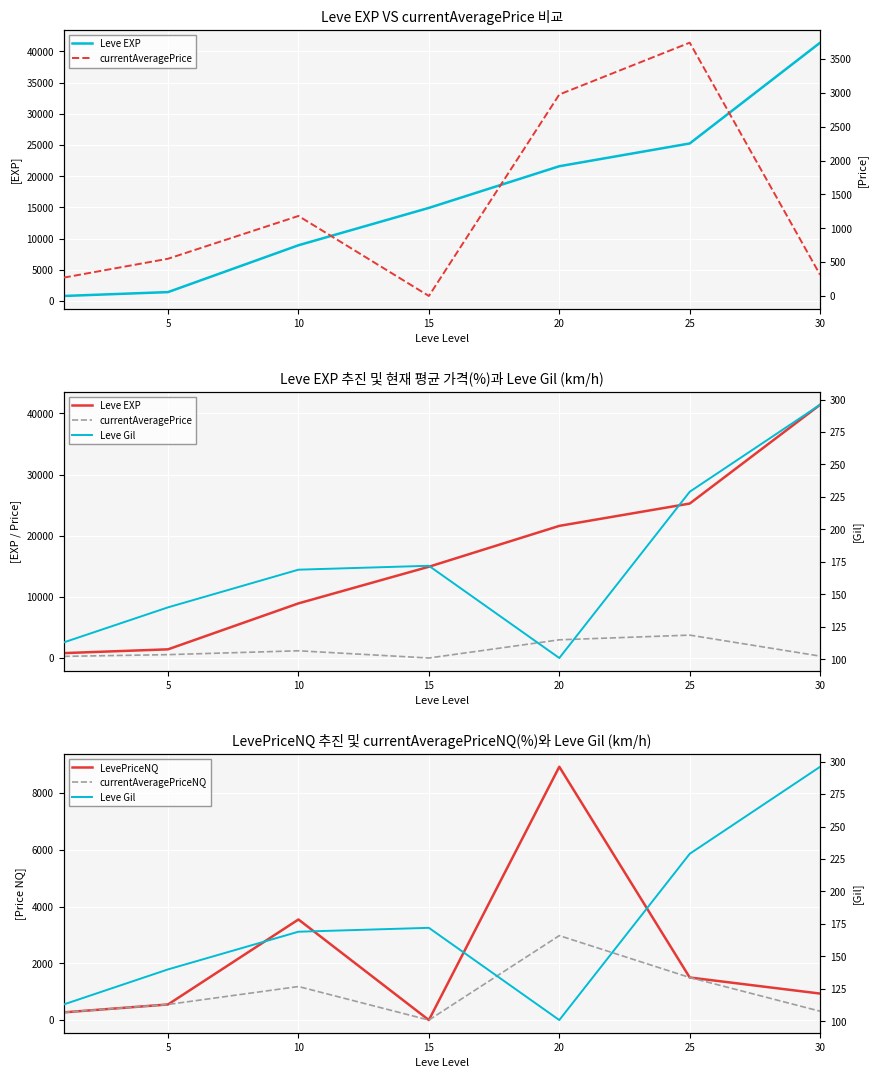

True or false: currentAveragePriceNQ and LevePriceNQ intersect in this chart.

False